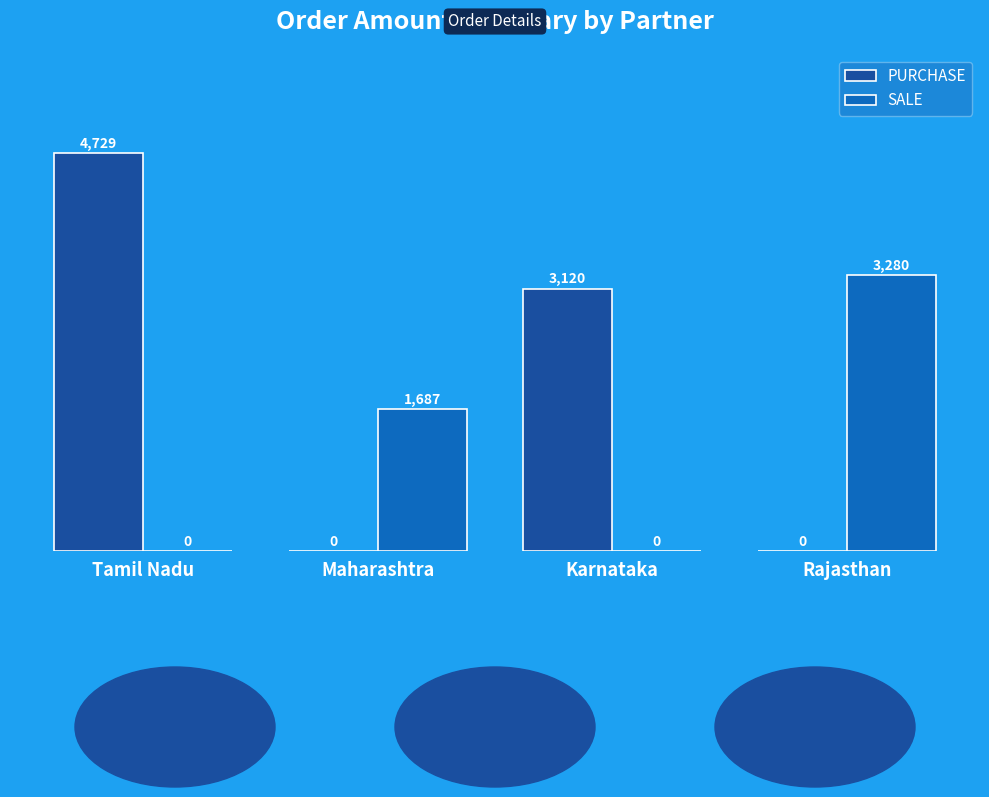

Reading left to right, what are all the values shown in this chart?

PURCHASE: 4729	0	3120	0
SALE: 0	1687	0	3280